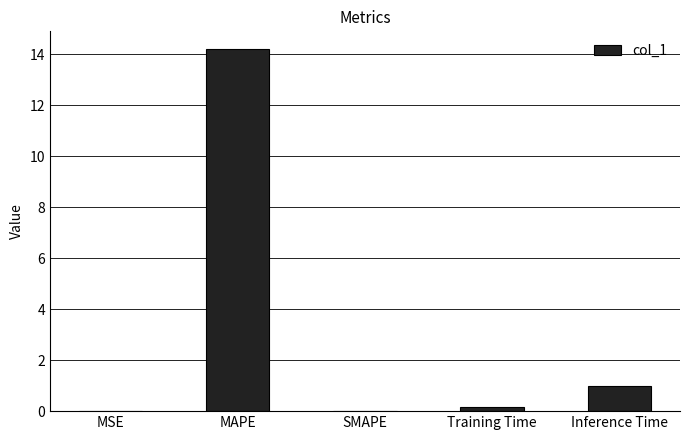

How many categories are shown in the chart?

5